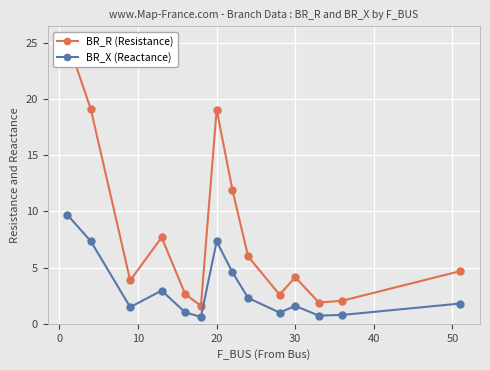

What is the difference between the second highest and second lowest values in the BR_R (Resistance) series?

17.2